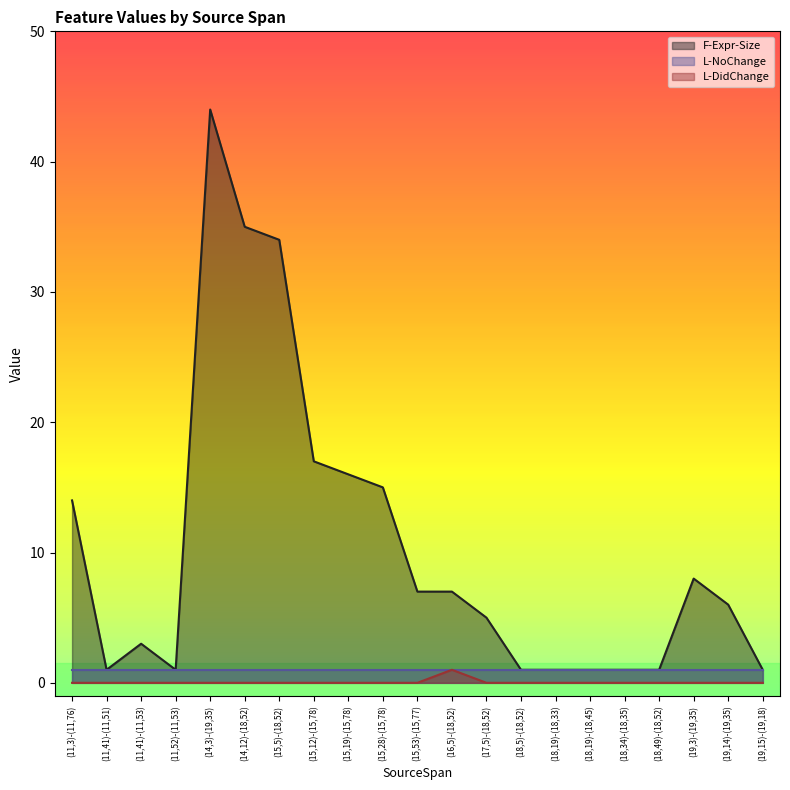

True or false: F-Expr-Size and L-DidChange cross at least once.

False